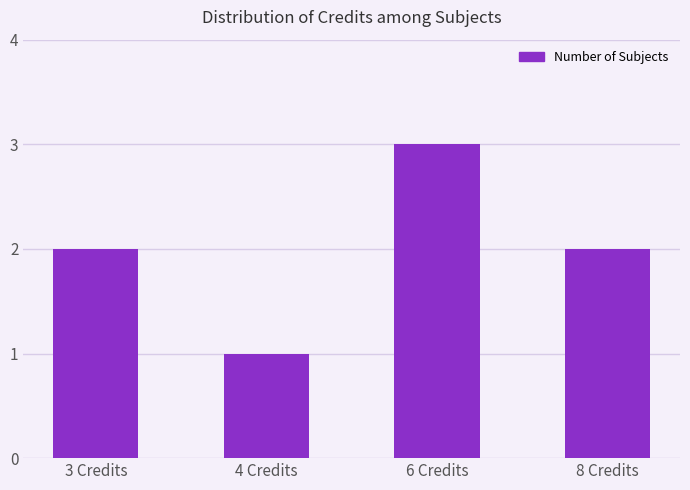

Which category has the lowest value across all series?

4 Credits